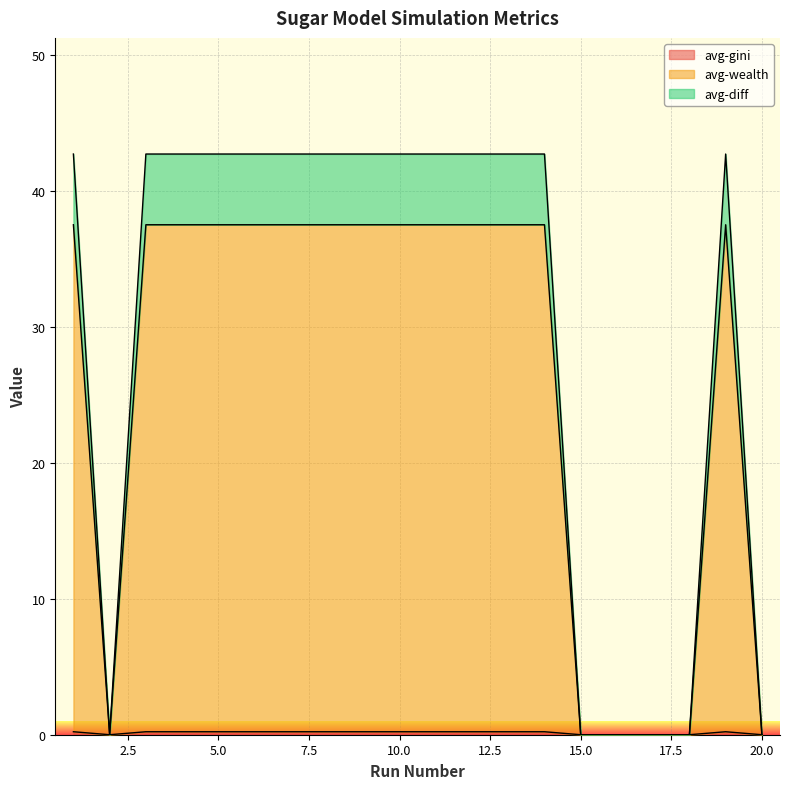

At how many categories does at least one series exceed 33?

14